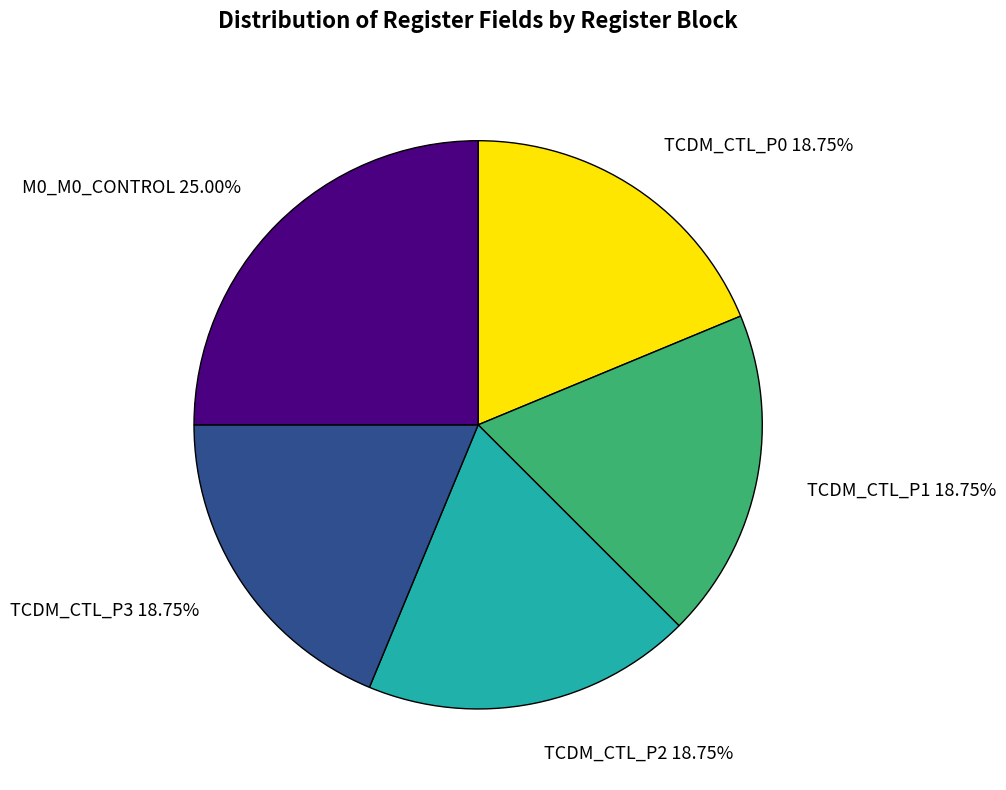

Which category has the biggest portion of the pie?

M0_M0_CONTROL 25.00%